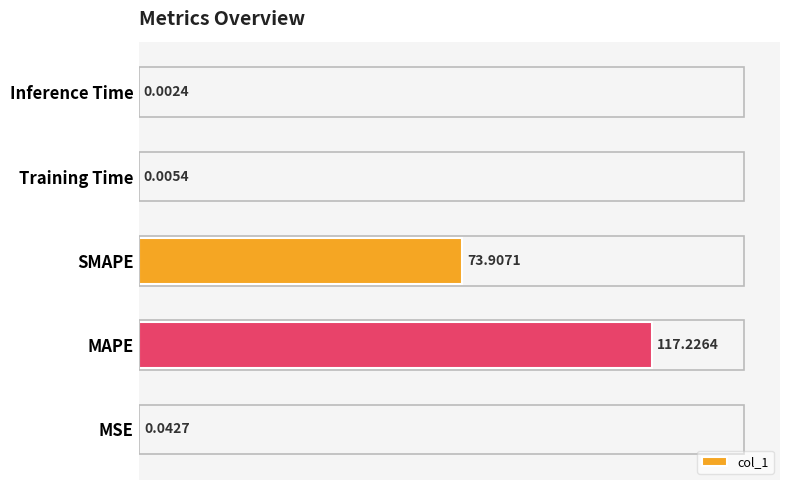

What is the greatest value displayed?

117.2